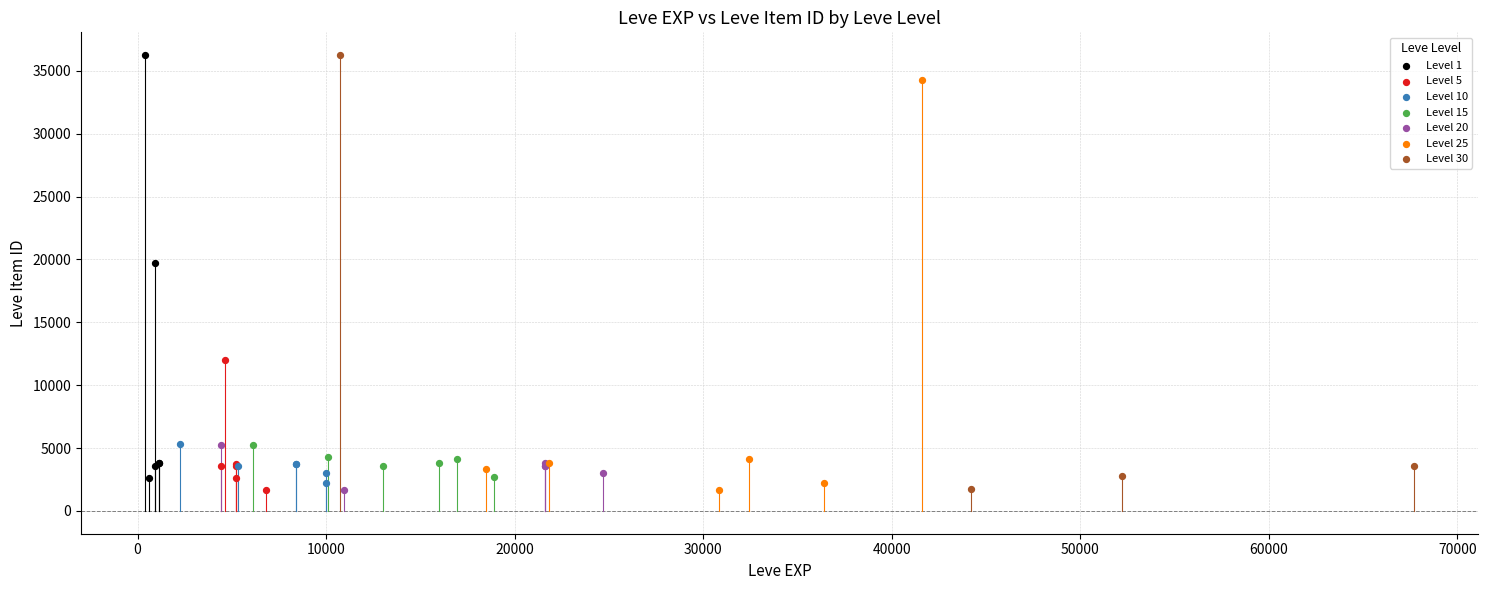

Which series has the largest Y range (max minus min)?

Level 30